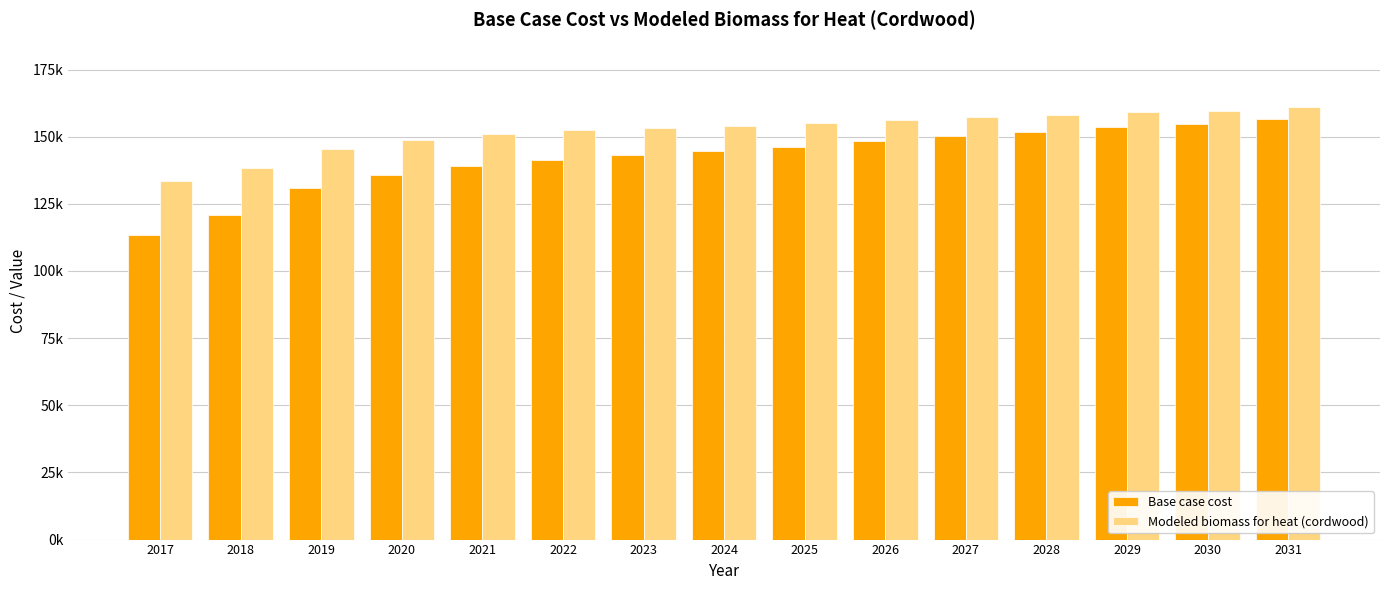

True or false: Modeled biomass for heat (cordwood) has a value of 154972.0 at 2025.

True